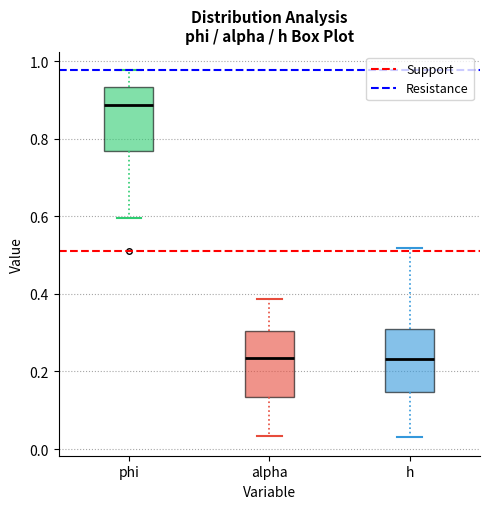

Where does the median line of the box for h sit on the y-axis? The values are not printed on the chart, so give them approximately, as read against the axis.

0.24